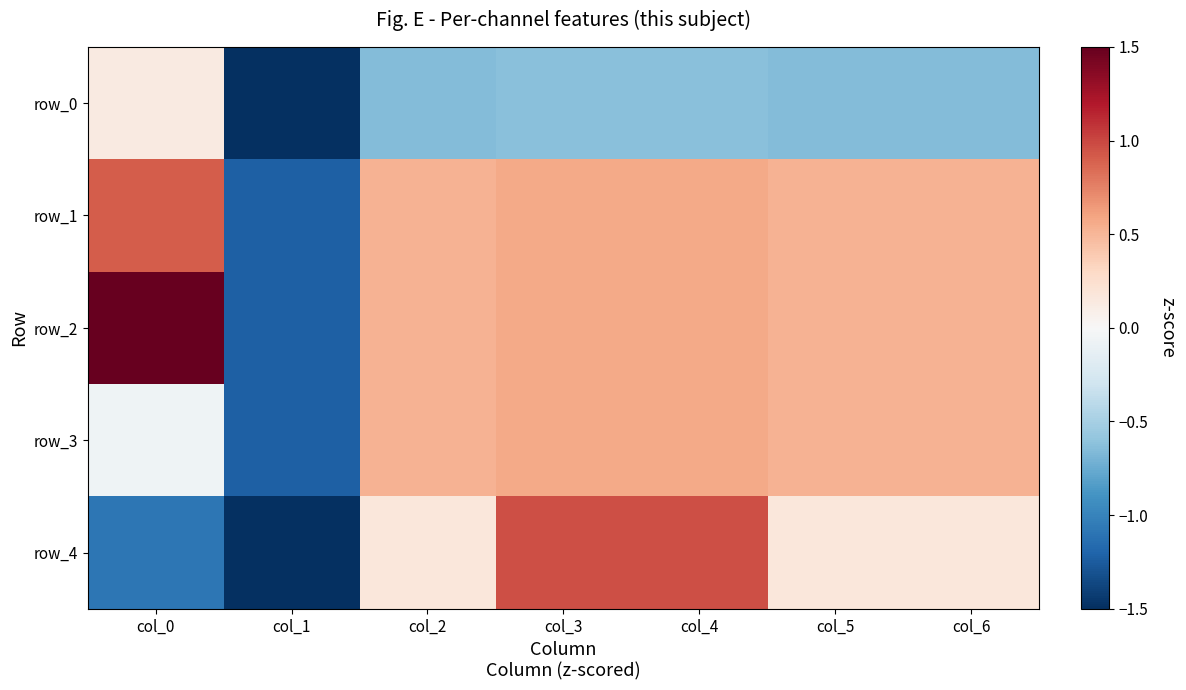

Count the number of data series in this chart.

5